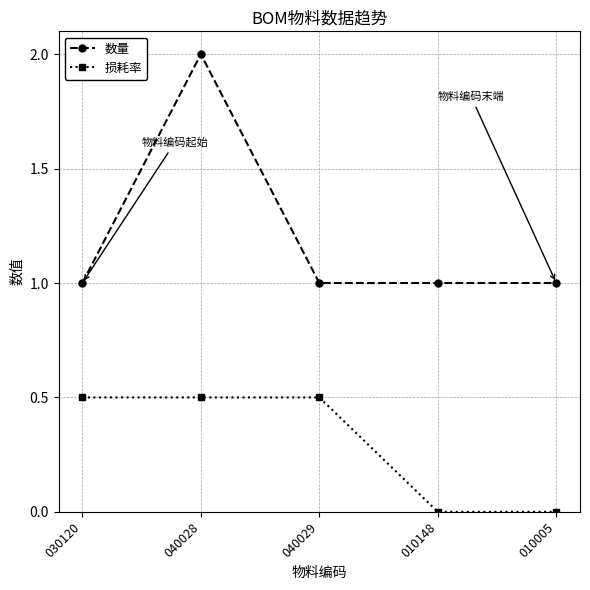

What is the sum of all 数量 values?

6.0